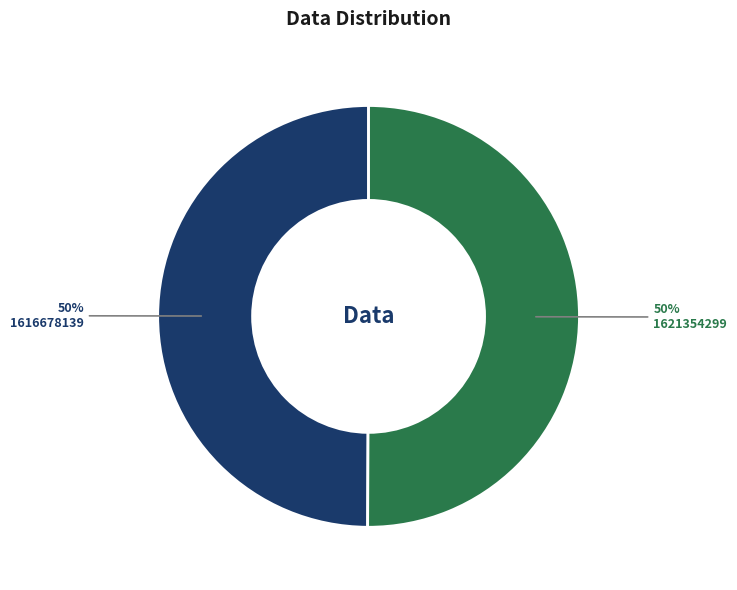

The 1621354299 slice represents 99% of the pie. True or false?

False